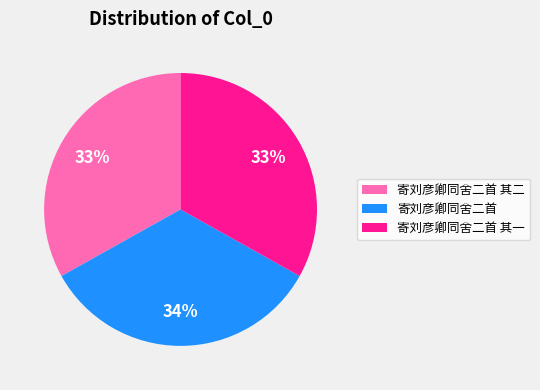

To the nearest percent, what is the combined percentage of 寄刘彦卿同舍二首 其二 and 寄刘彦卿同舍二首 其一?

66%